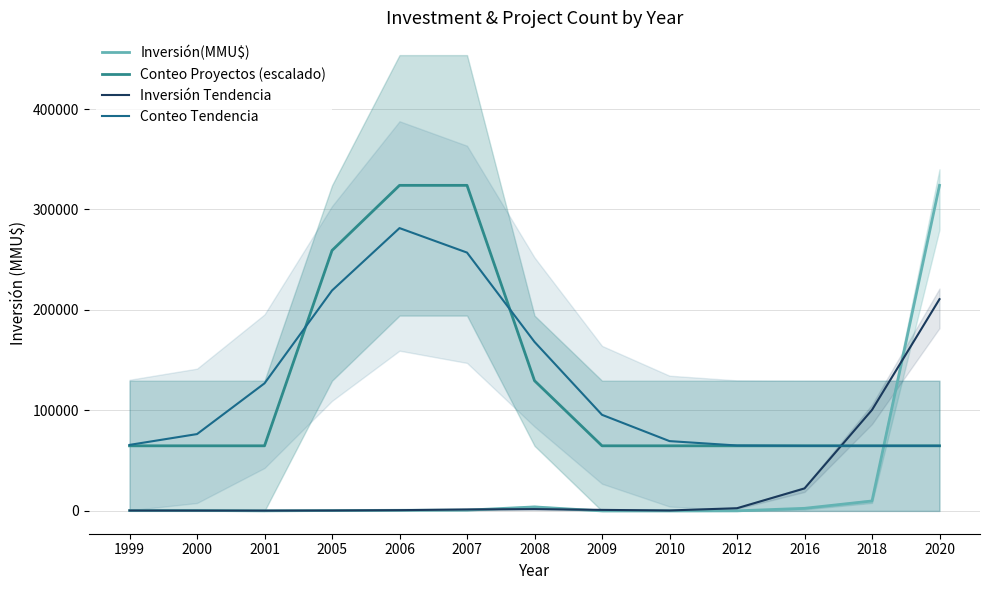

Rank the categories by Inversión Tendencia value from lowest to highest.

2001, 2000, 1999, 2005, 2010, 2006, 2009, 2007, 2008, 2012, 2016, 2018, 2020